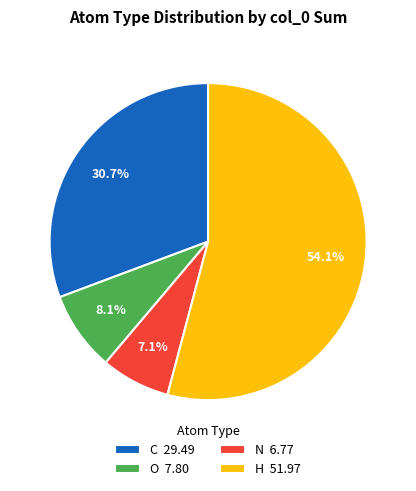

Between O and C, which is larger?

C